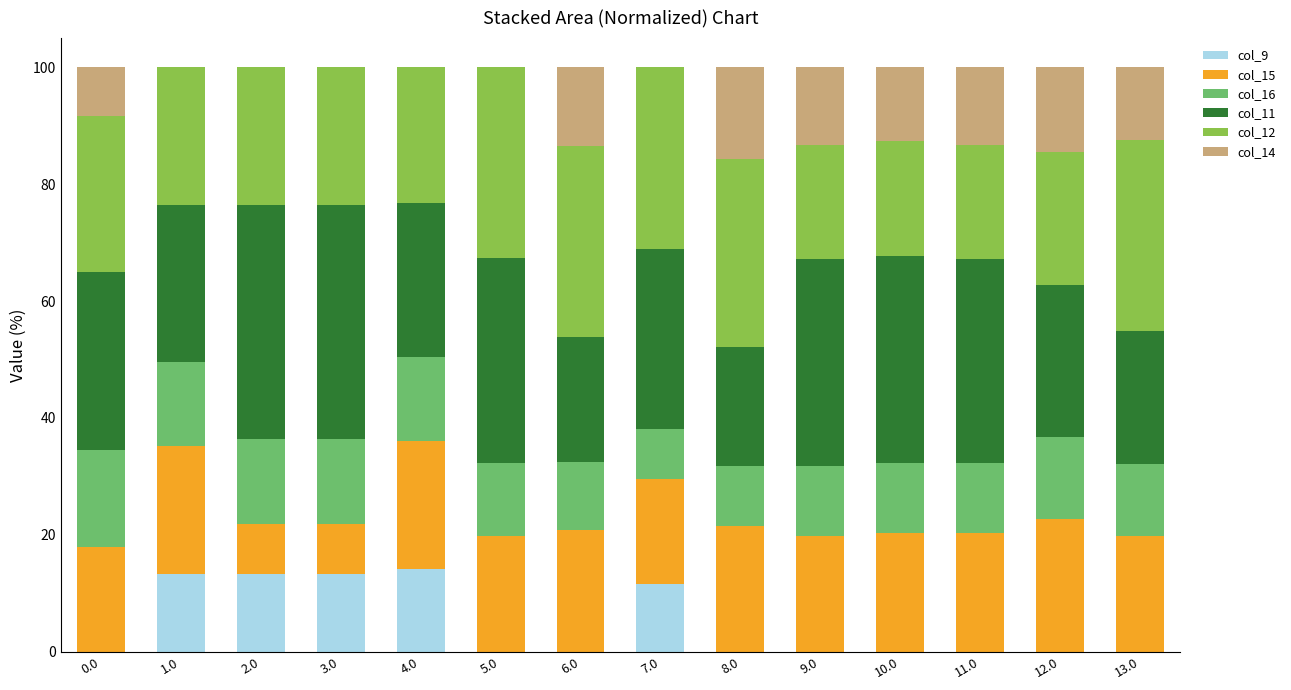

Does the chart contain stacked bars?

Yes